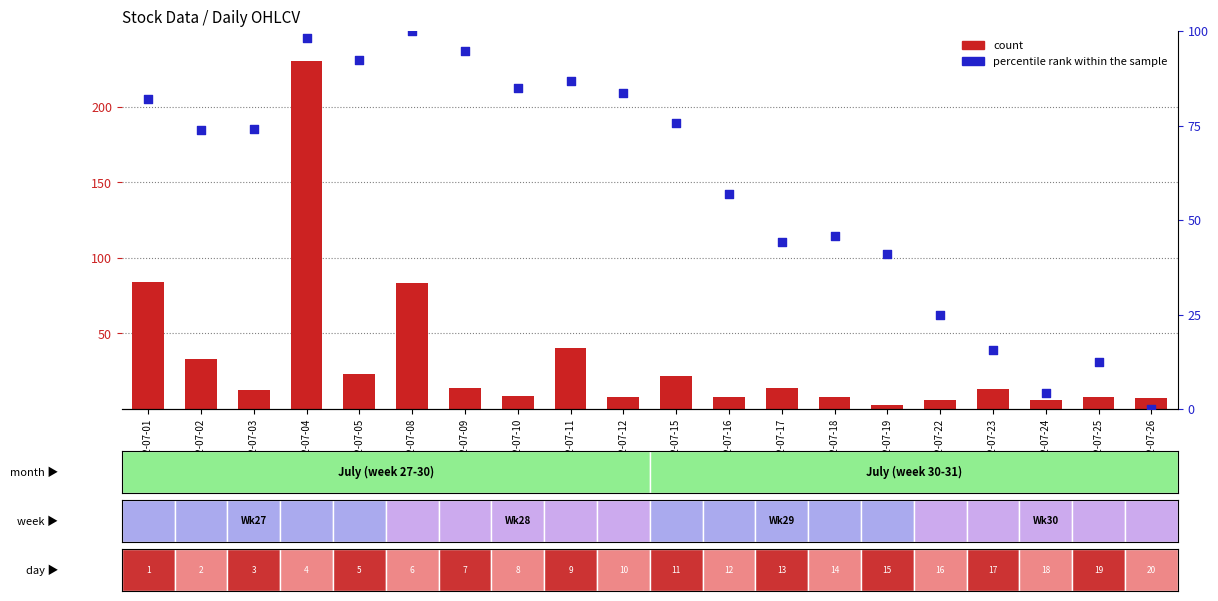

Which series contains the lowest Y value?

percentile rank within the sample